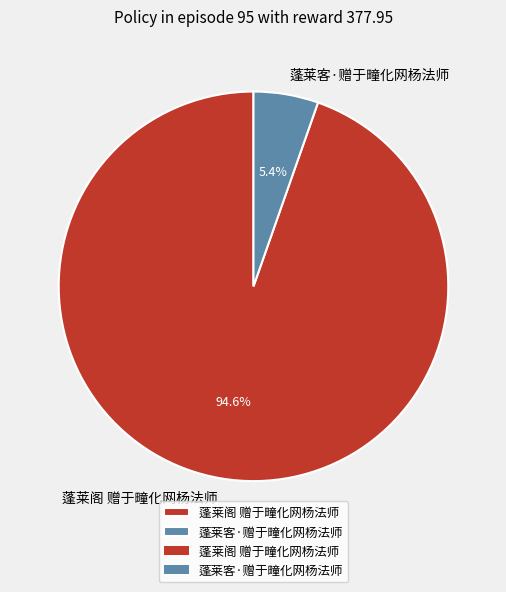

Is it true that 蓬莱阁 赠于疃化网杨法师 is 80% of the pie?

False